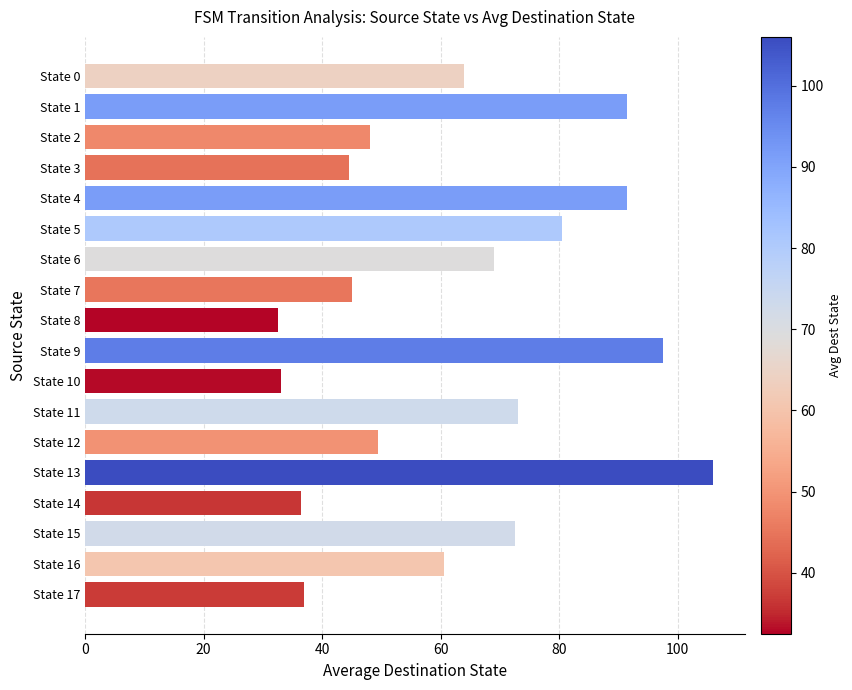

What is the value of the 14th bar from the top?

106.0